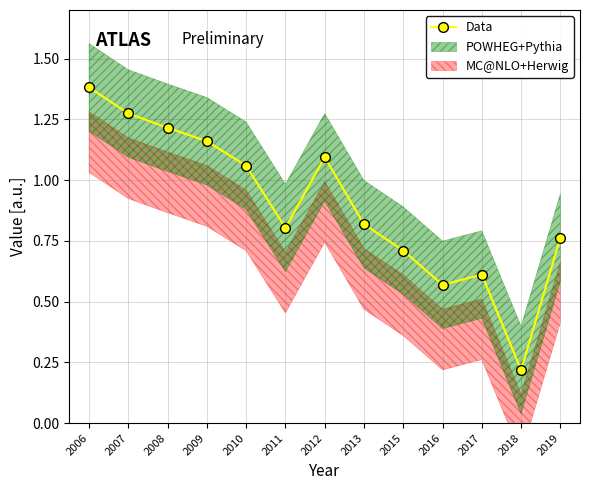

The chart shows a value of 0.7 at 2015. True or false?

True